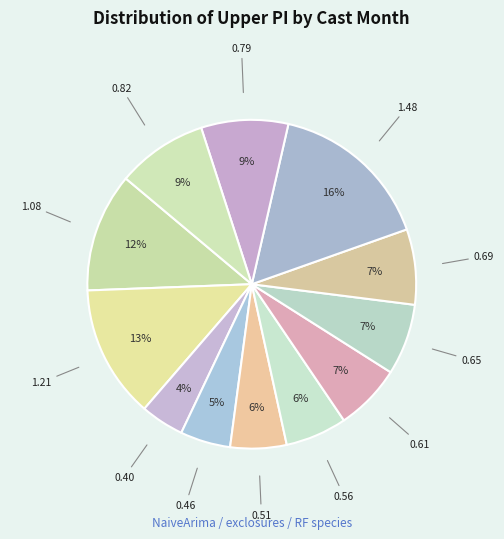

How many segments does this pie chart have?

12